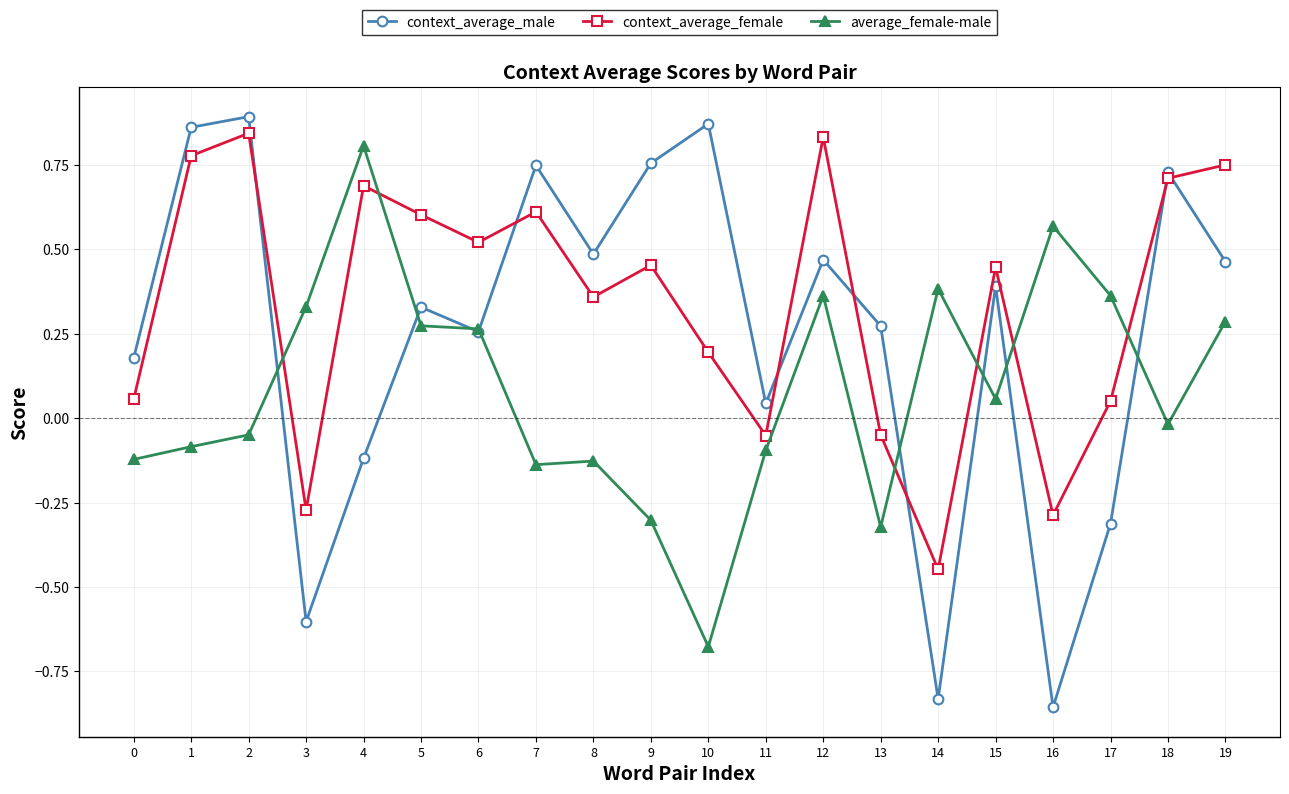

Which series has the largest range (max minus min)?

context_average_male